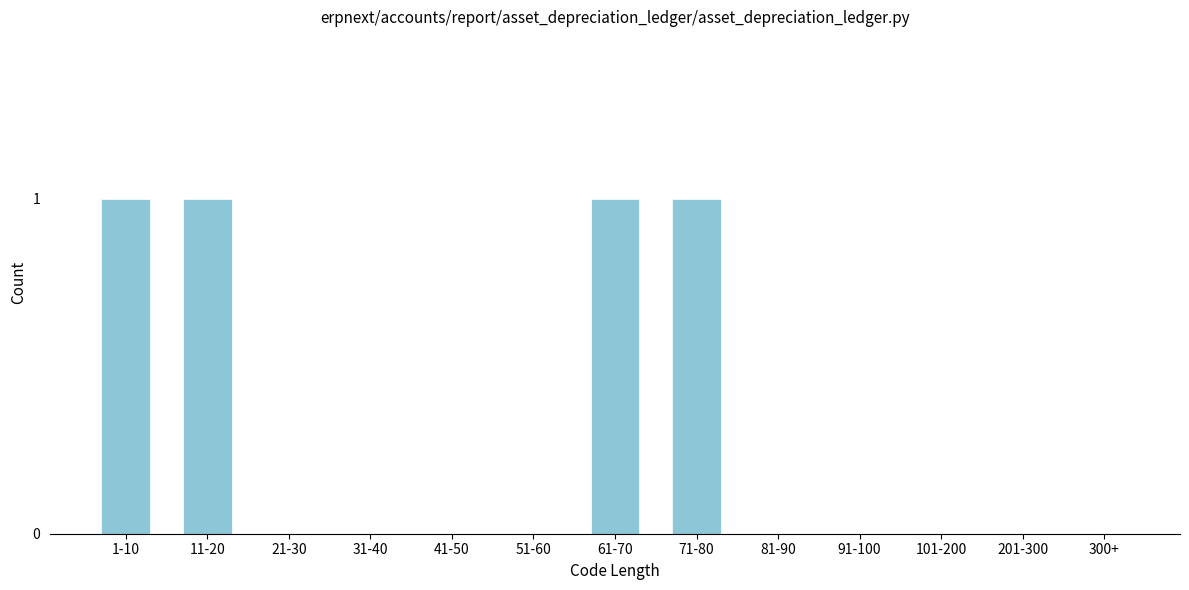

Reading left to right, transcribe all the data shown in this chart.

1-10=1	11-20=1	21-30=0	31-40=0	41-50=0	51-60=0	61-70=1	71-80=1	81-90=0	91-100=0	101-200=0	201-300=0	300+=0